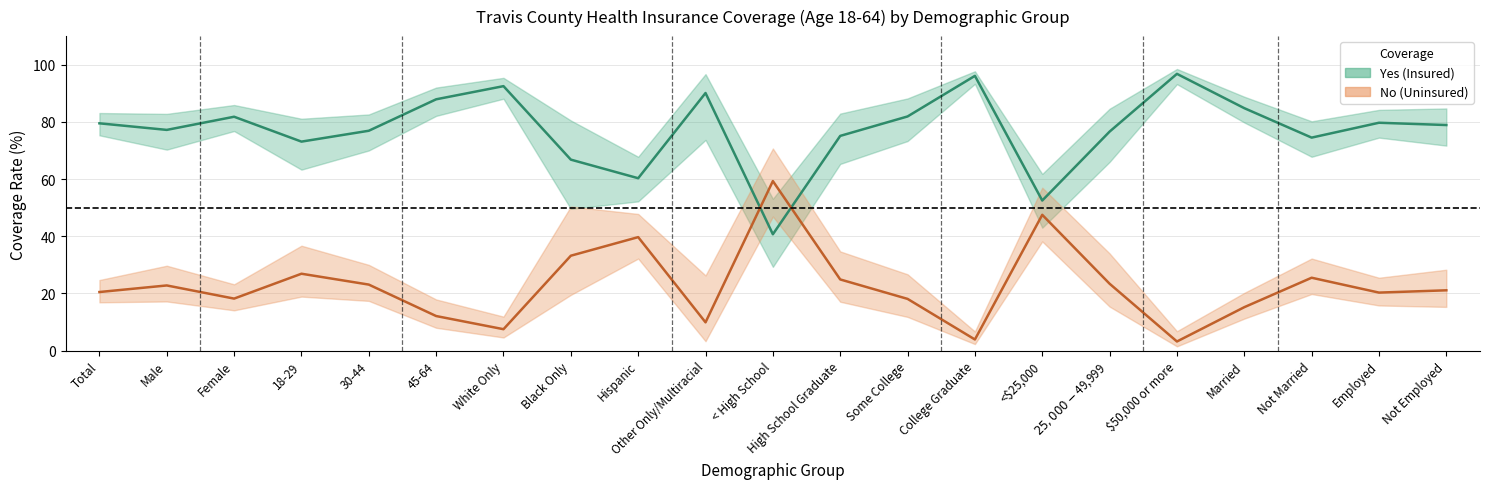

Reading left to right, list all the values displayed in this chart.

Yes (Insured): Total=79.5	Male=77.2	Female=81.8	18-29=73.1	30-44=76.9	45-64=87.9	White Only=92.5	Black Only=66.8	Hispanic=60.3	Other Only/Multiracial=90.1	< High School=40.7	High School Graduate=75.1	Some College=81.9	College Graduate=96.1	<$25,000=52.5	$25,000-$49,999=76.6	$50,000 or more=96.8	Married=84.8	Not Married=74.5	Employed=79.7	Not Employed=78.9
No (Uninsured): Total=20.5	Male=22.8	Female=18.2	18-29=26.9	30-44=23.1	45-64=12.1	White Only=7.5	Black Only=33.2	Hispanic=39.7	Other Only/Multiracial=9.9	< High School=59.3	High School Graduate=24.9	Some College=18.1	College Graduate=3.9	<$25,000=47.5	$25,000-$49,999=23.4	$50,000 or more=3.2	Married=15.2	Not Married=25.5	Employed=20.3	Not Employed=21.1